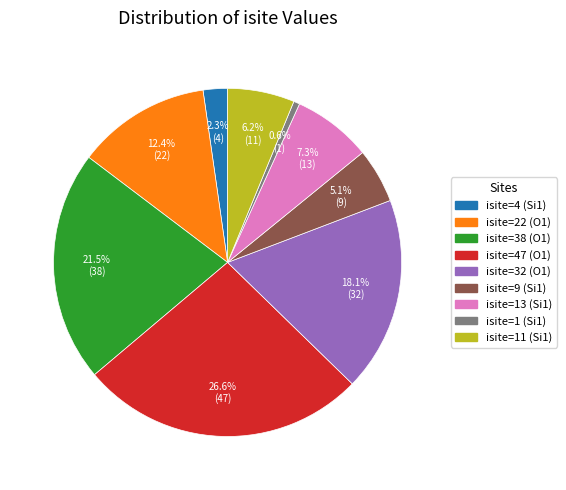

Does any single category account for the majority?

No